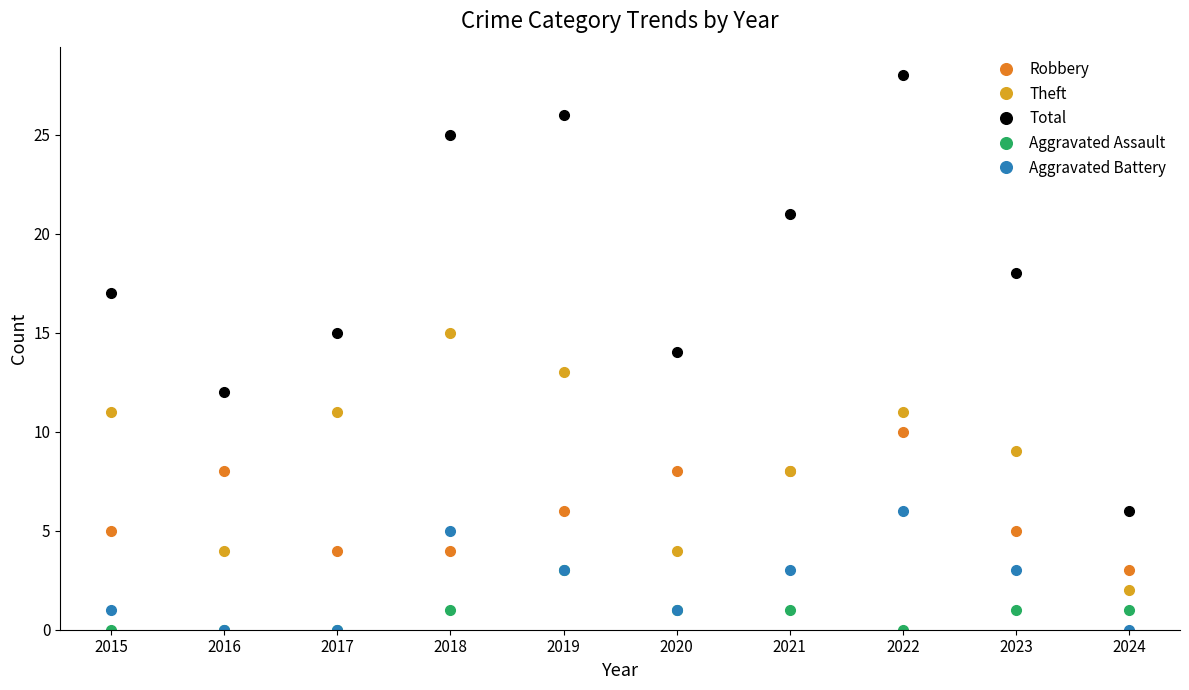

Which series has the largest total across all categories?

Total